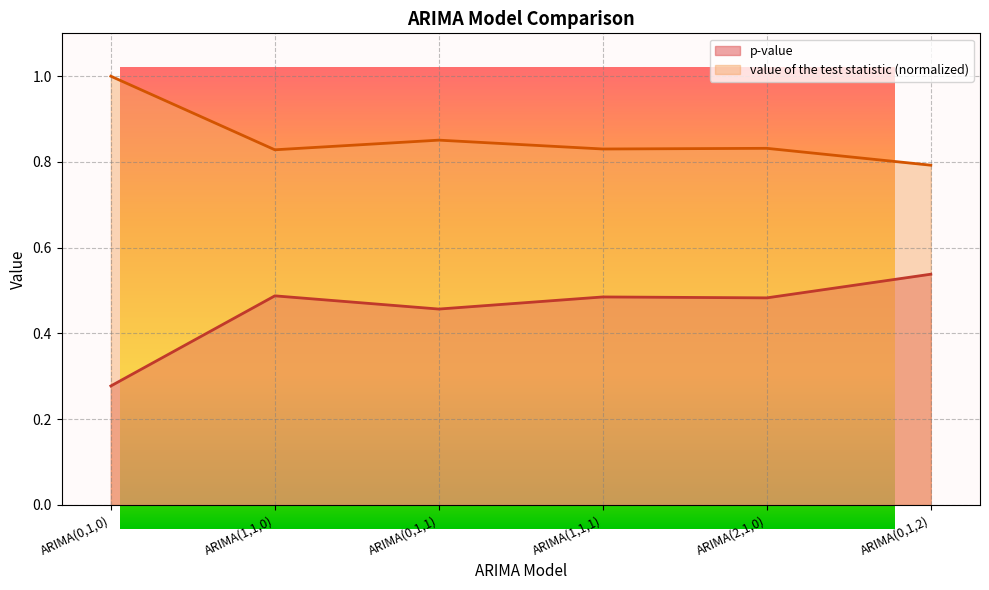

How many interior local peaks does the p-value series have?

2